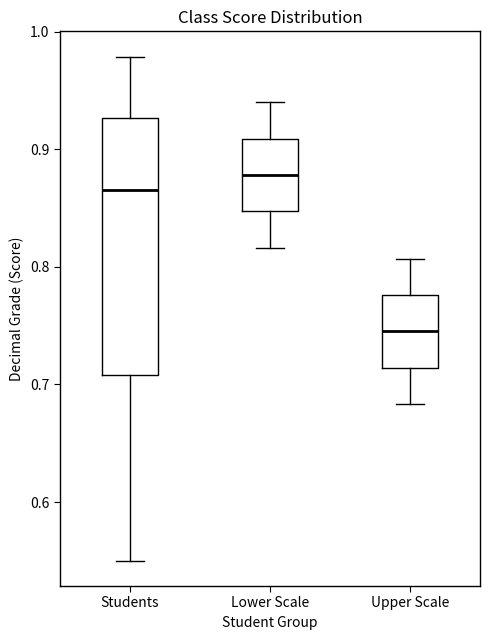

Which box is the tallest, from its lower edge to its upper edge?

Students